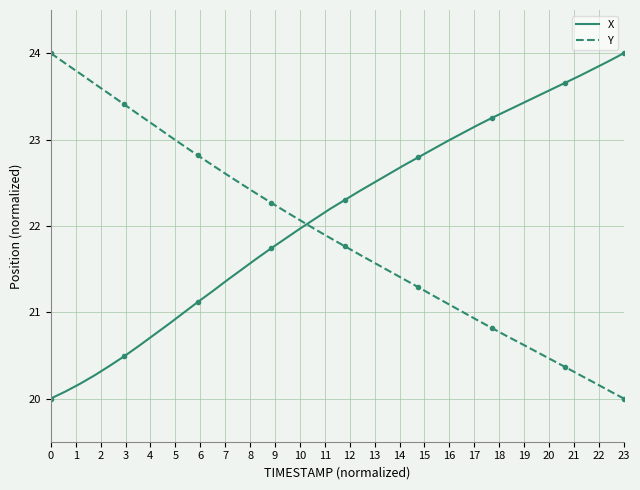

Which series has the largest total across all categories?

X